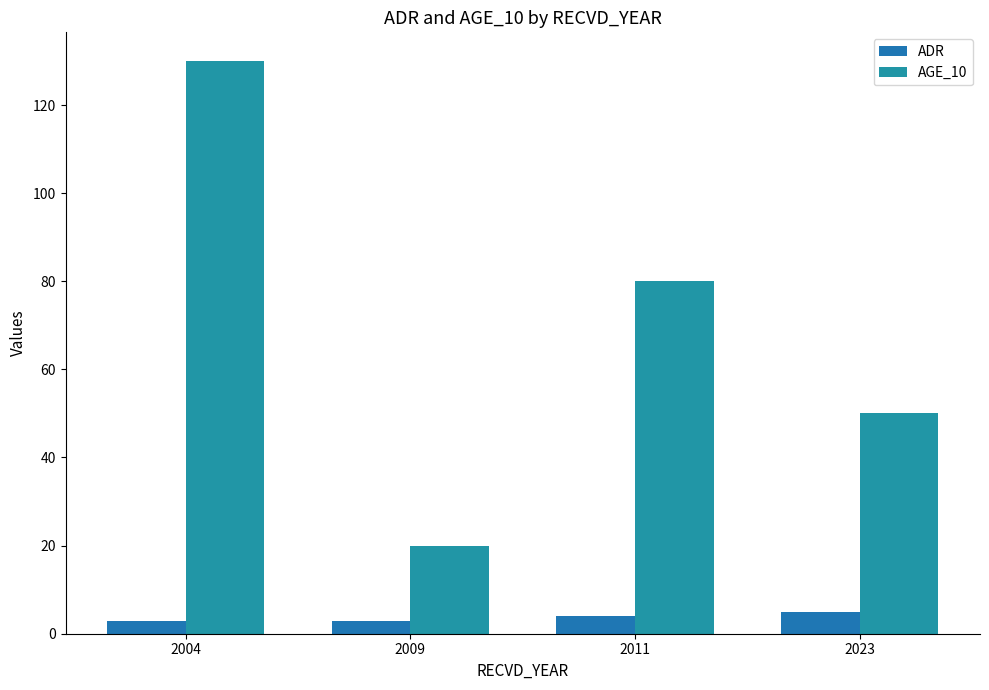

What is the value of the ADR bar at the 3rd from the left?

4